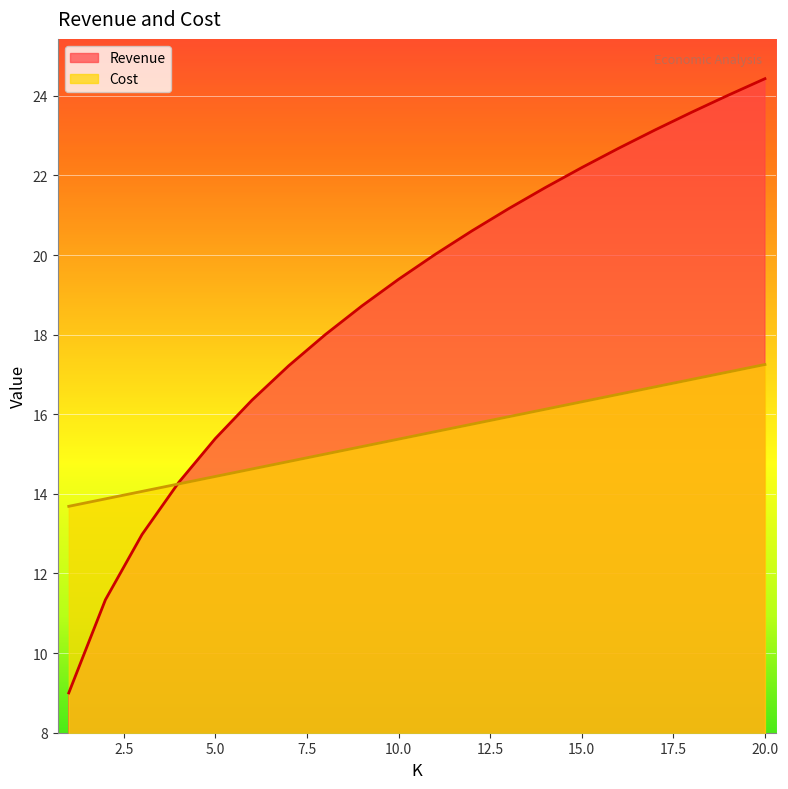

Which series has the largest total across all categories?

Revenue